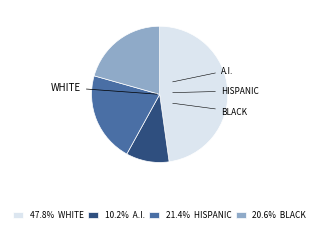

Does any single category account for the majority?

No